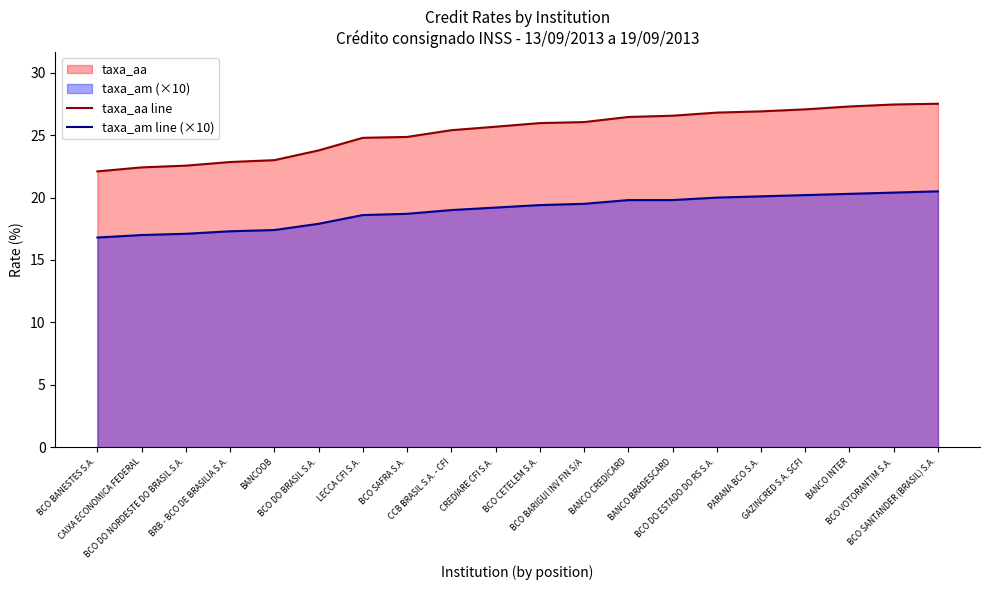

True or false: taxa_aa line and taxa_am line (×10) cross at least once.

False